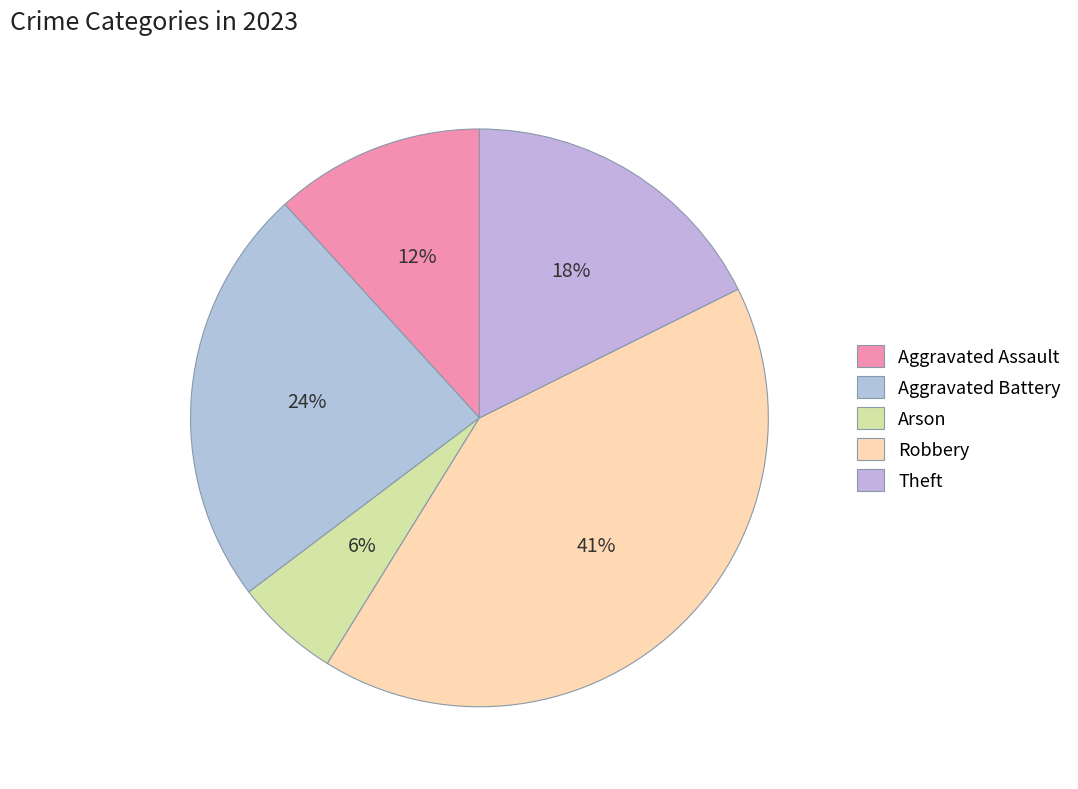

The Robbery slice represents 41% of the pie. True or false?

True